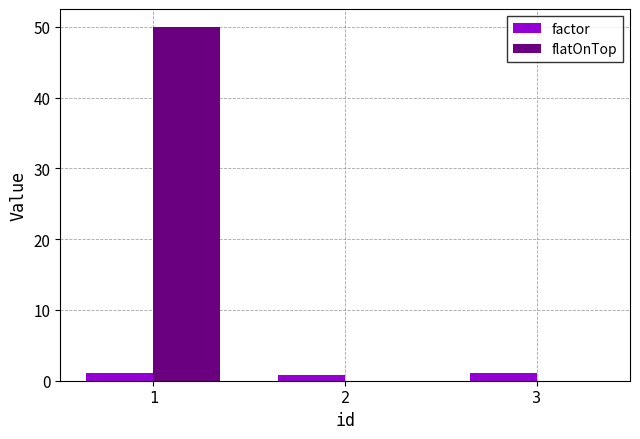

What is the total value across all series at 2?

0.8